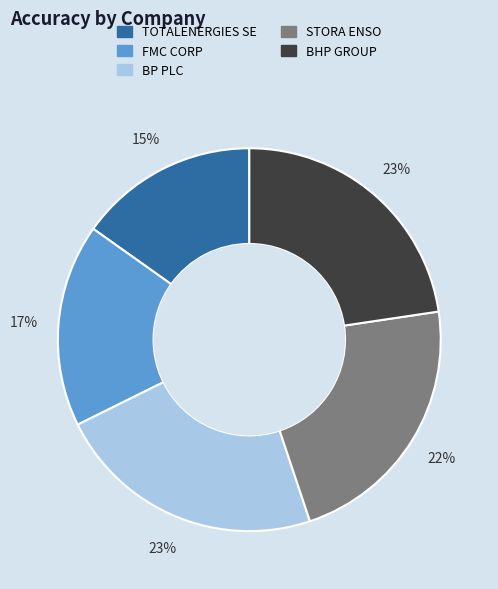

What percentage is the BHP GROUP slice, to the nearest percent?

23%